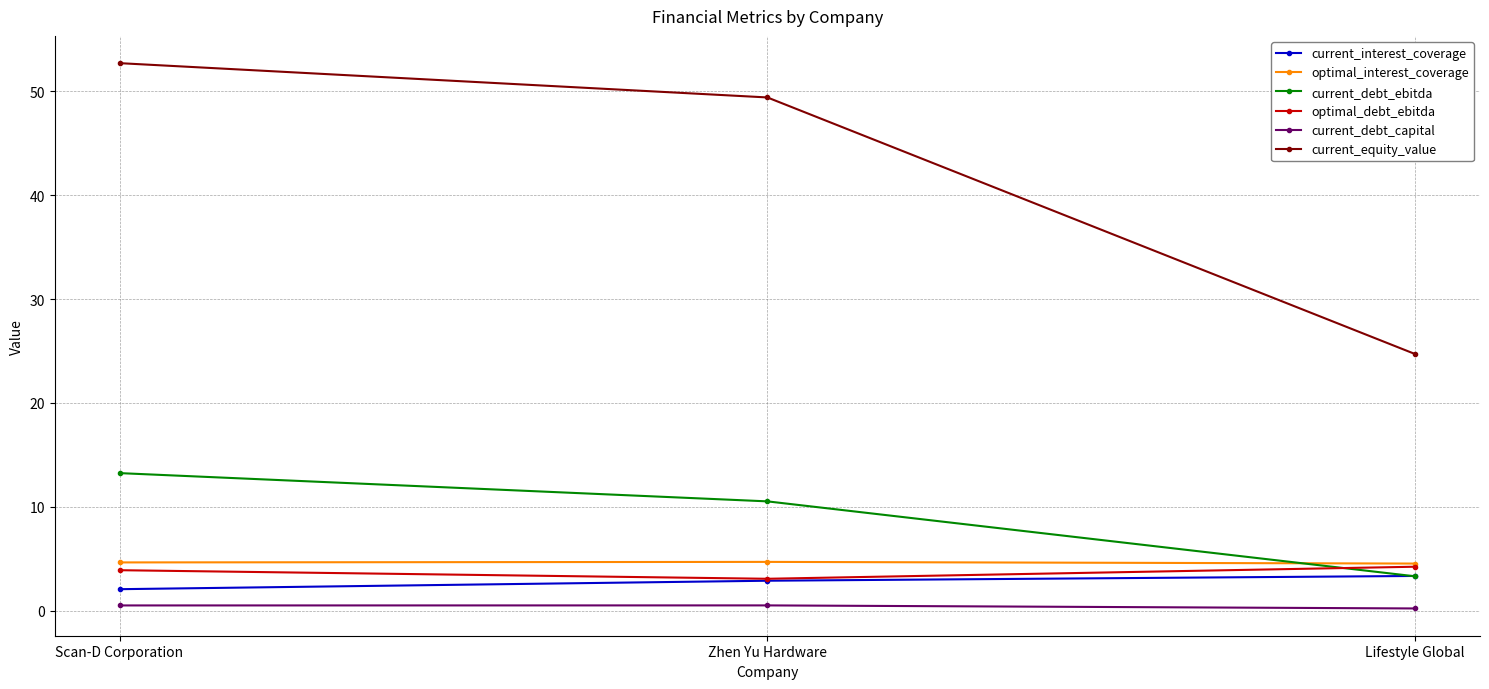

At which category is the sum across all series the highest?

Scan-D Corporation